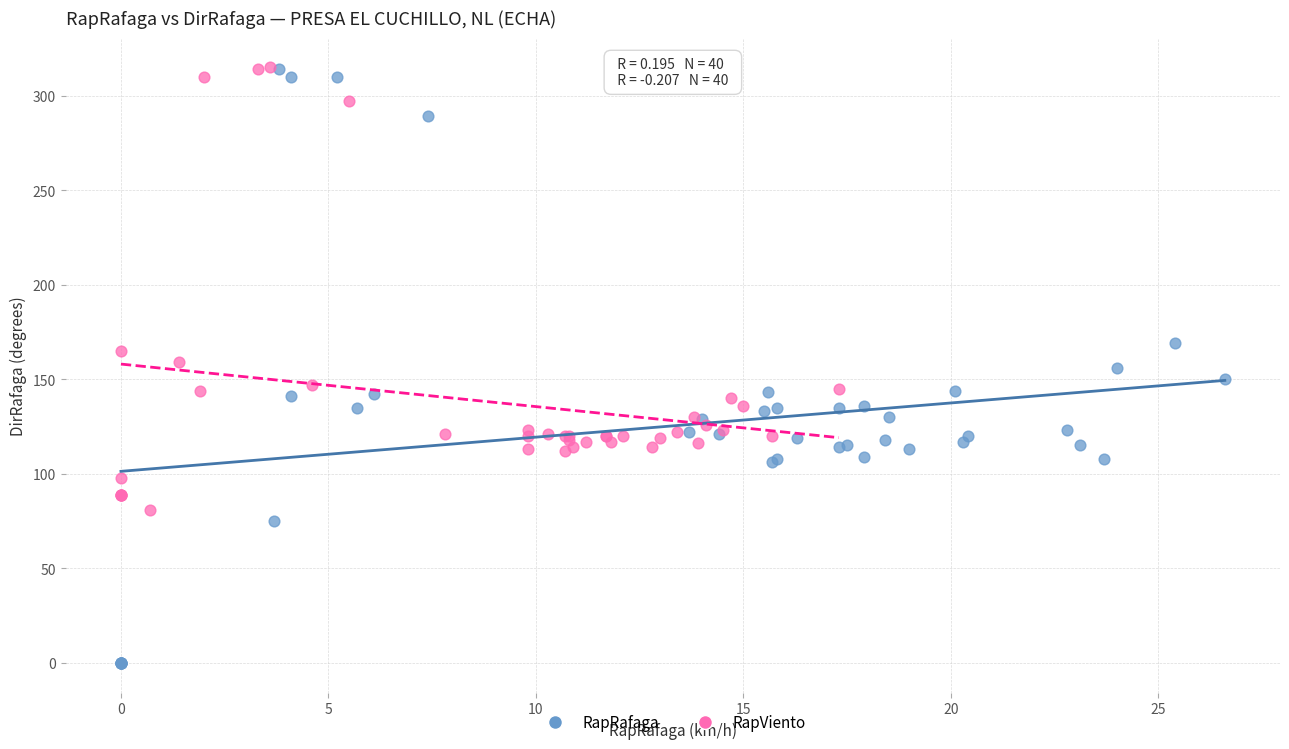

Which series has the widest spread of Y values?

RapRafaga